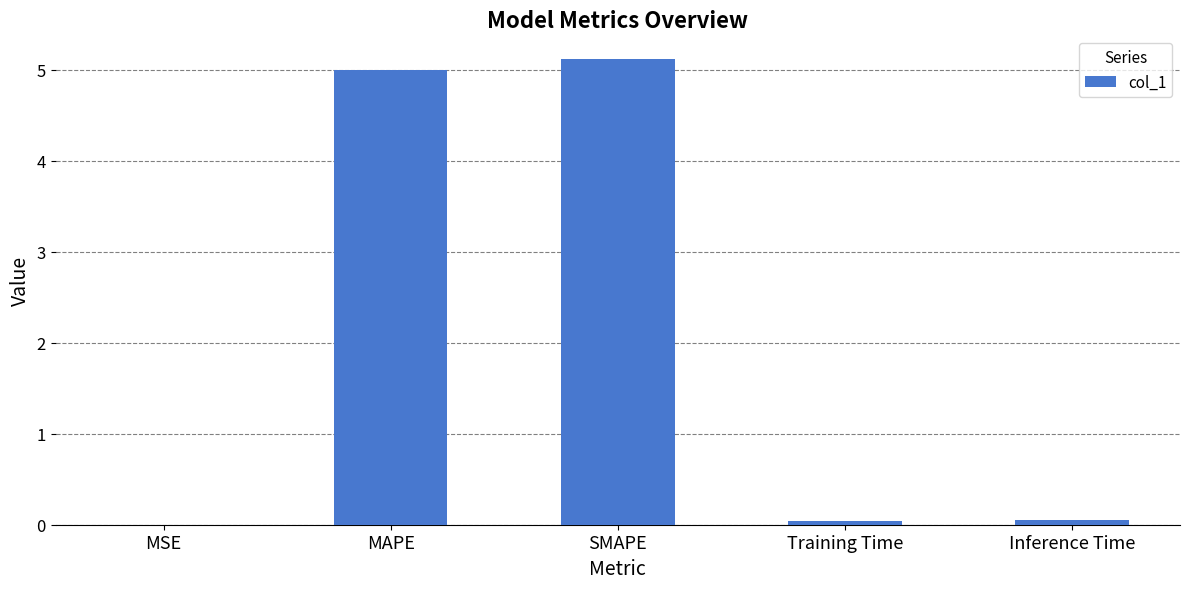

True or false: the data shows 0.0 at MSE.

True